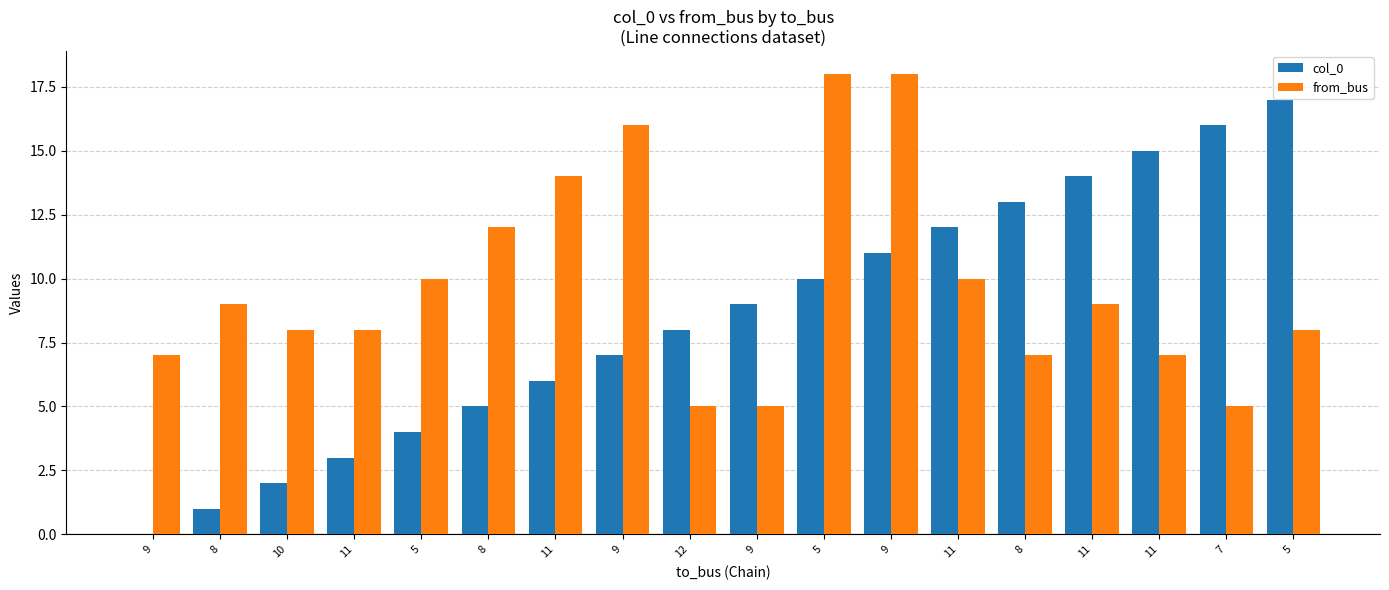

What is the sum of the from_bus values at 11 and 12?

15